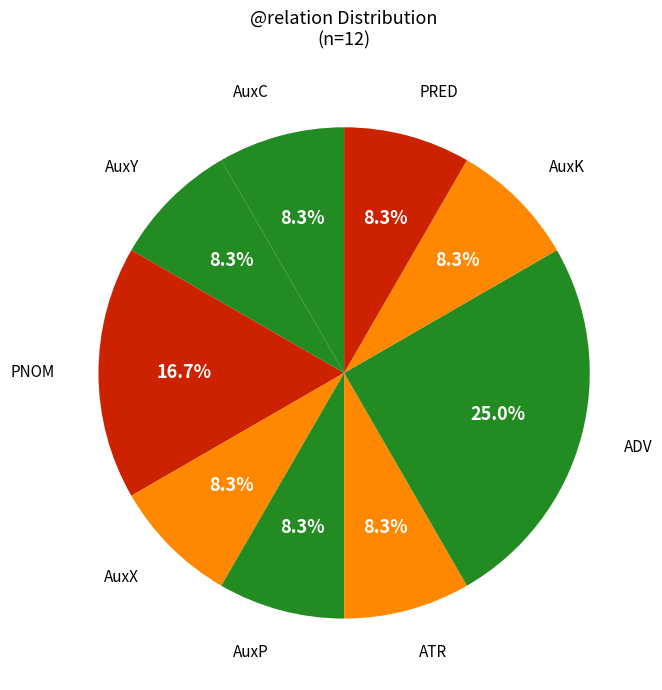

What percentage is the AuxX slice, to the nearest percent?

8%